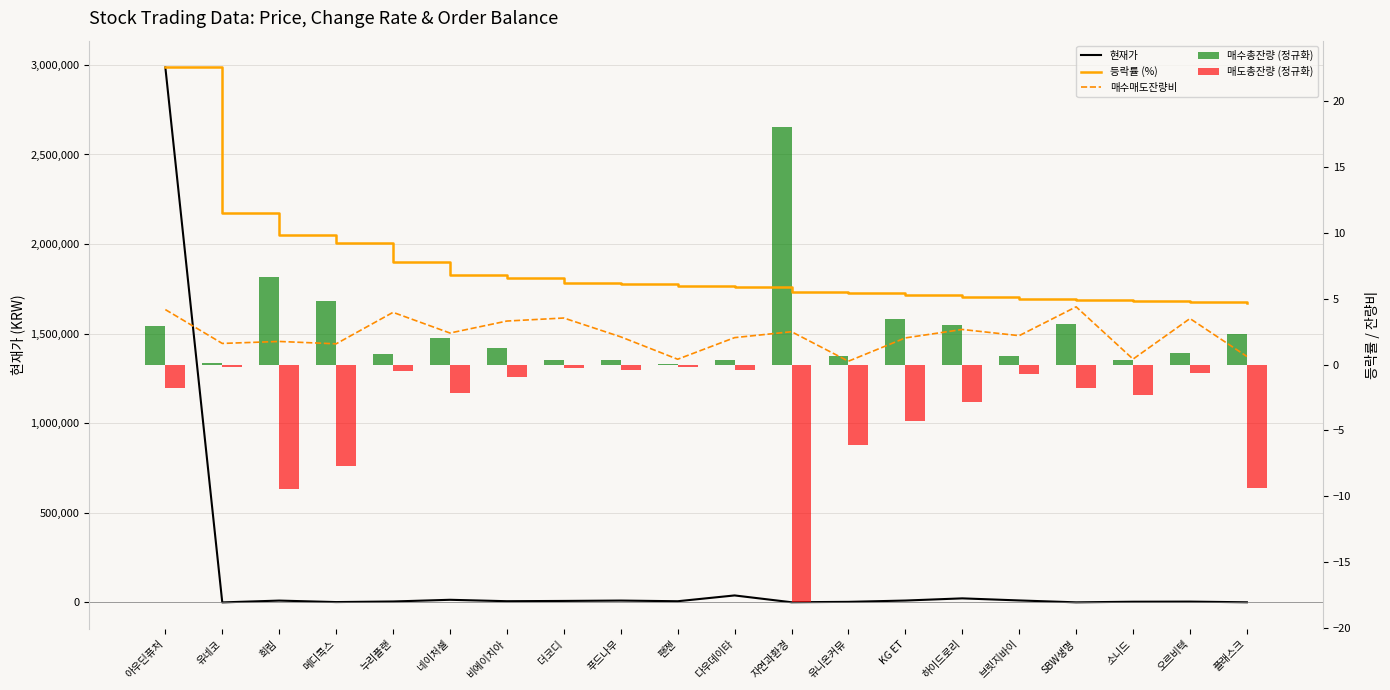

How many series are shown in this chart?

5